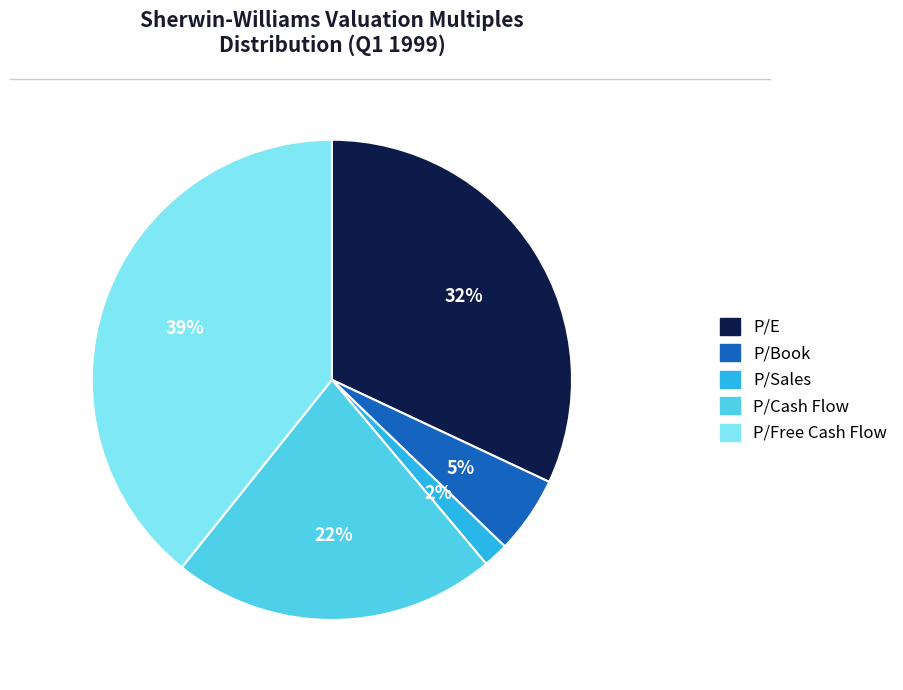

Between P/Cash Flow and P/Free Cash Flow, which is larger?

P/Free Cash Flow